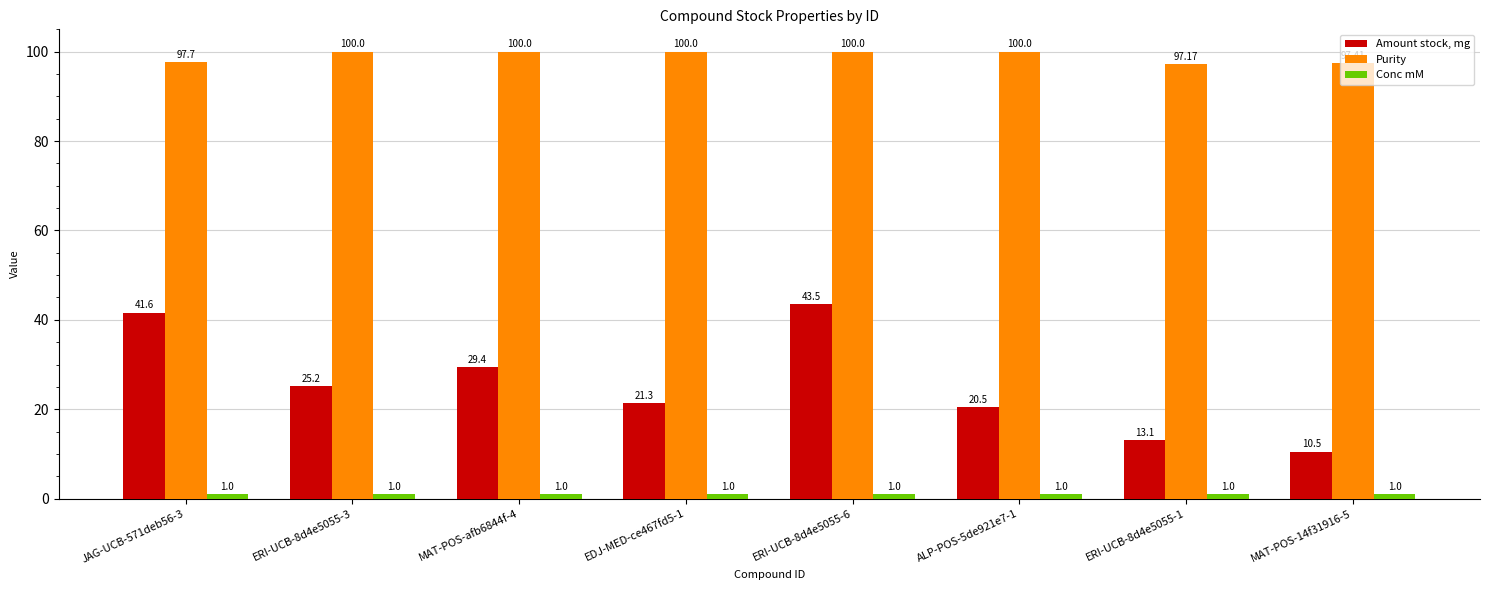

At which label does Purity reach its minimum?

ERI-UCB-8d4e5055-1